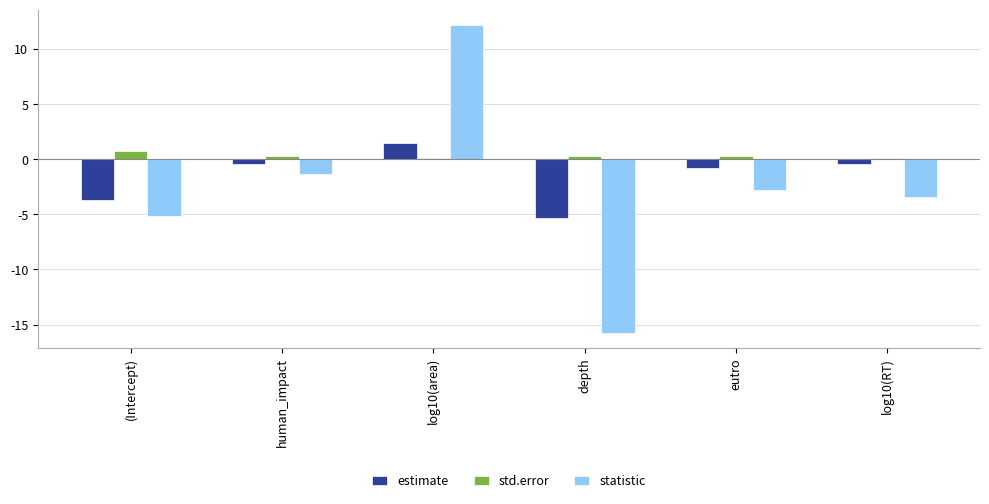

Rank the series by their average value, from lowest to highest.

statistic, estimate, std.error